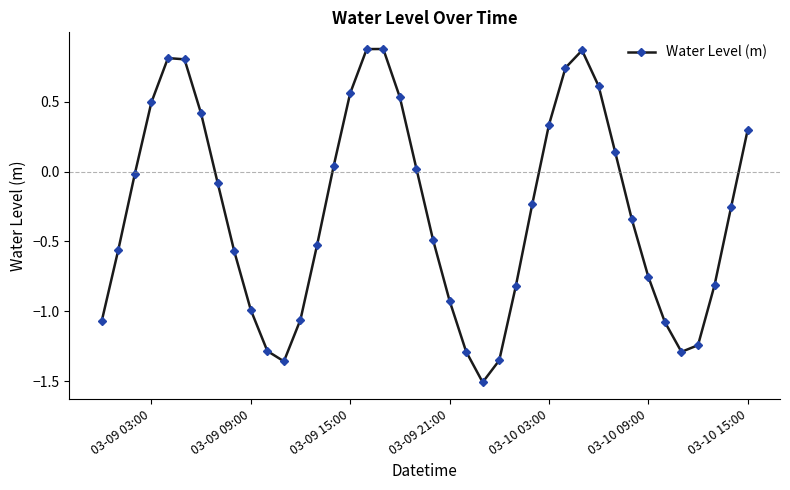

What is the difference between the second highest and minimum values?

2.4